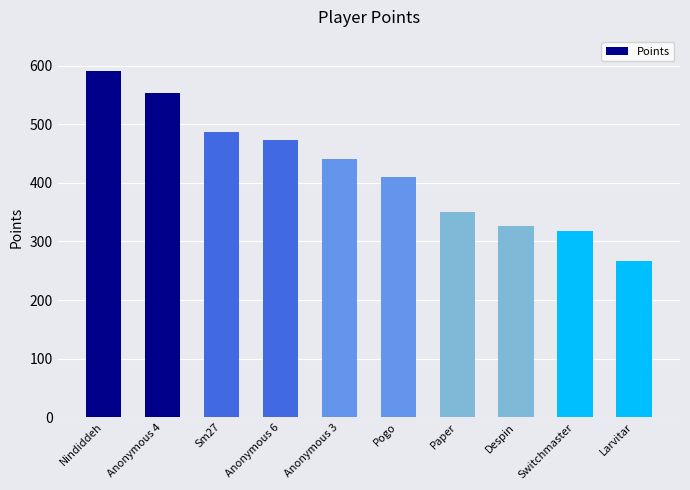

What is the maximum value shown in the chart?

590